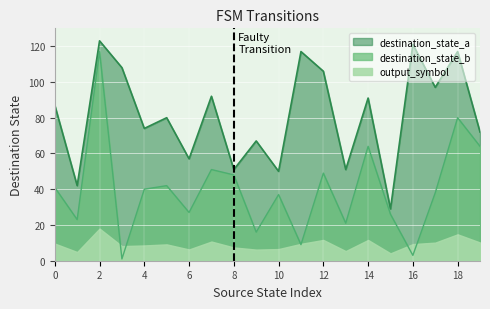

How many data points does each series have?

20